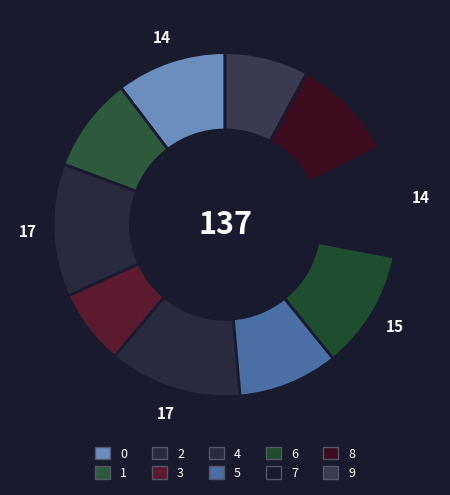

Is 3 the majority of the pie?

No